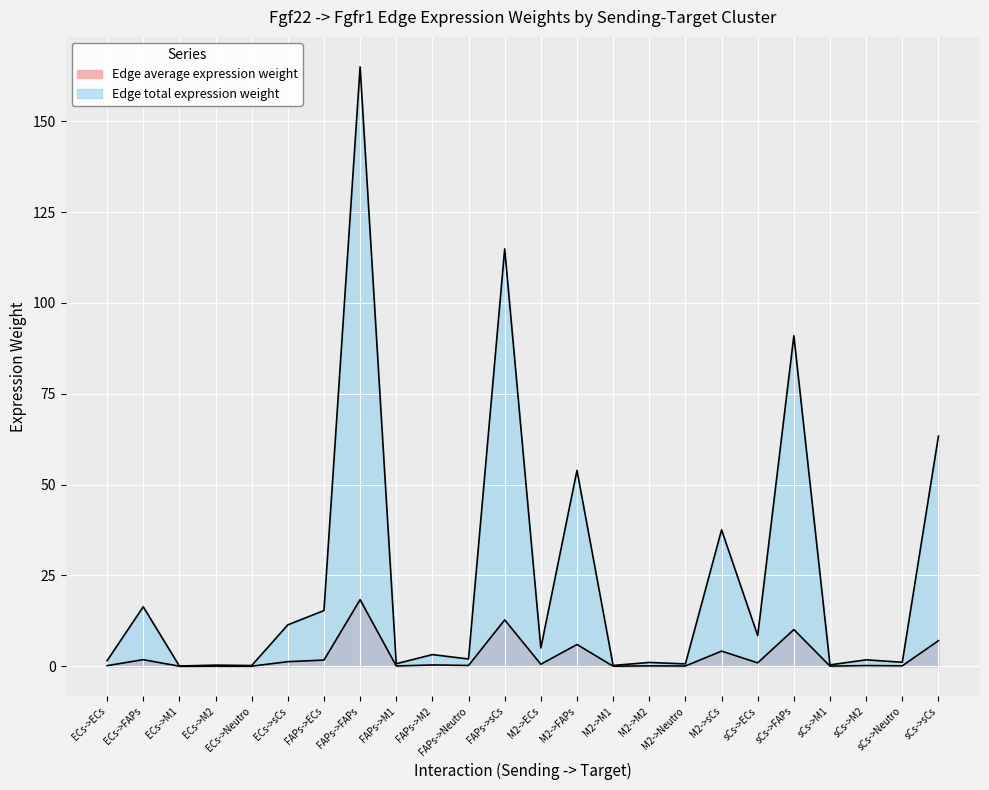

True or false: Edge average expression weight and Edge total expression weight cross at least once.

False